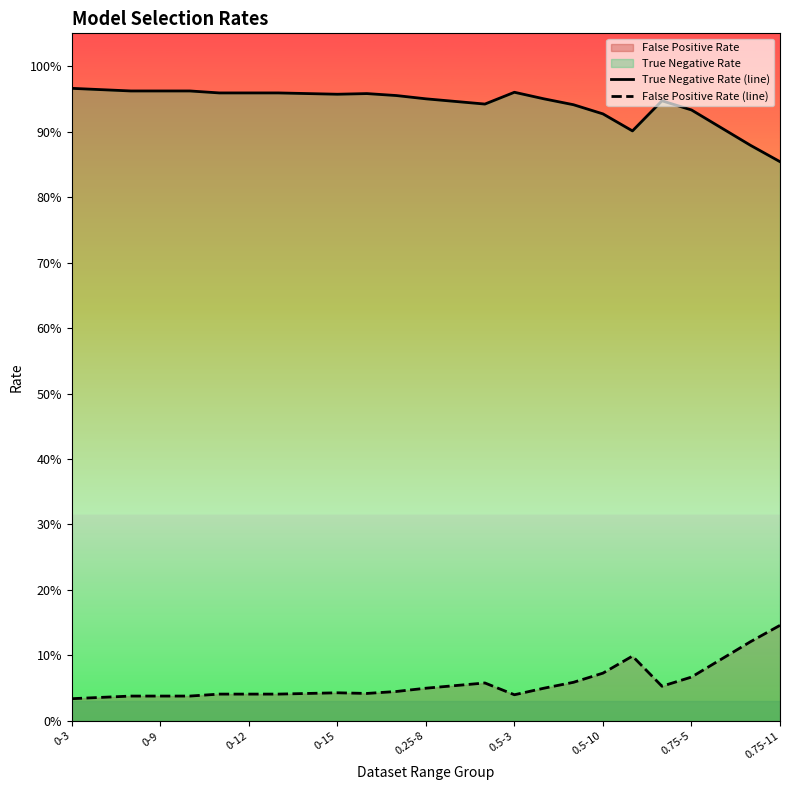

List the series in order of their overall mean, lowest first.

False Positive Rate (line), True Negative Rate (line)